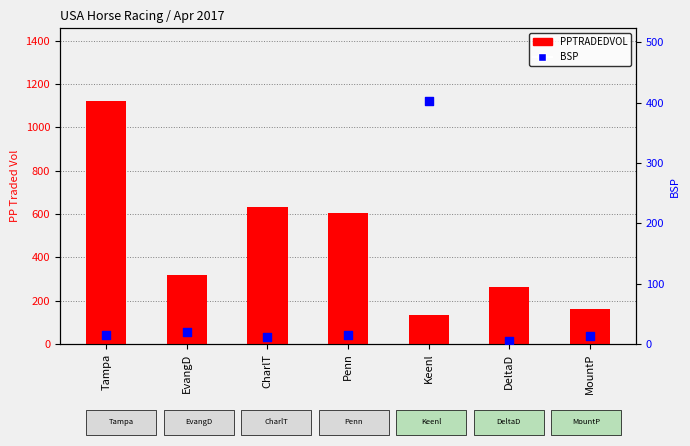

What are all the series names shown in the legend?

PPTRADEDVOL, BSP